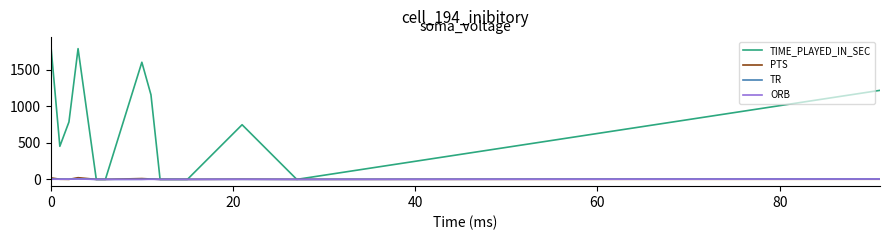

What is the average value of the PTS series?

4